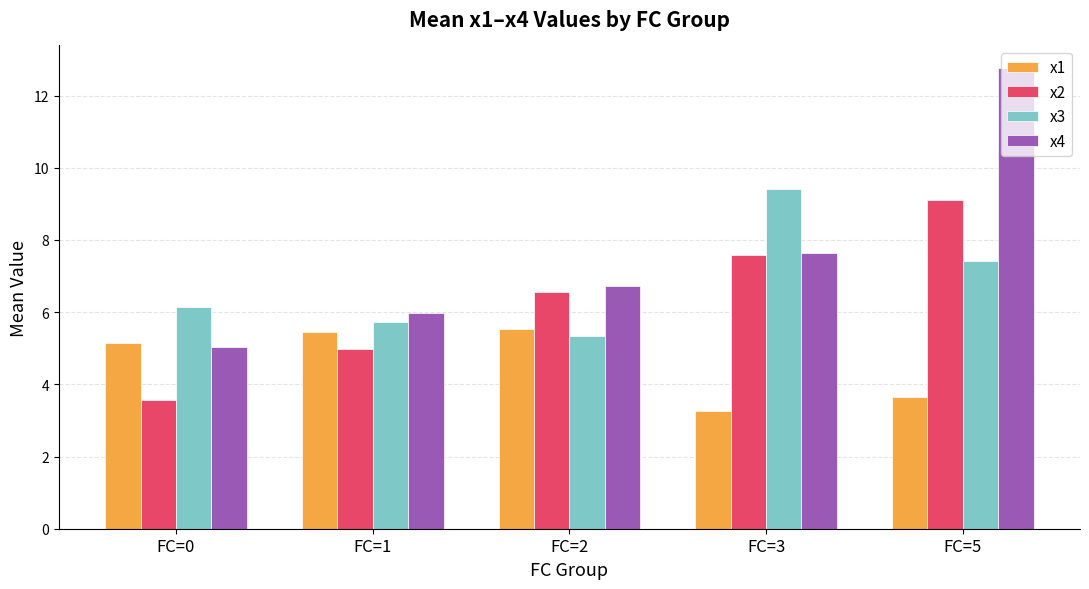

Where does the x1 series first go above 5?

FC=0